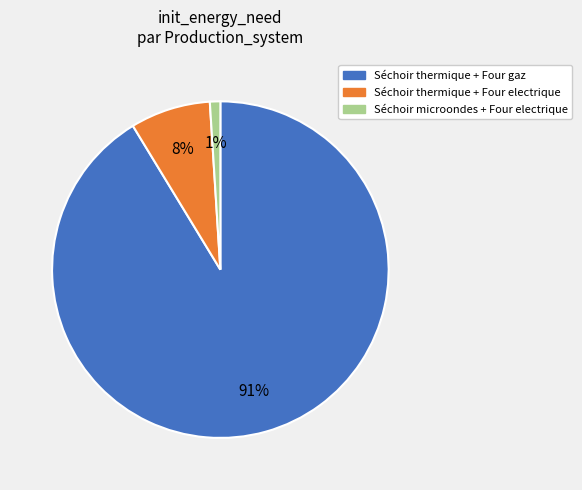

Which slice is the smallest?

Séchoir microondes + Four electrique